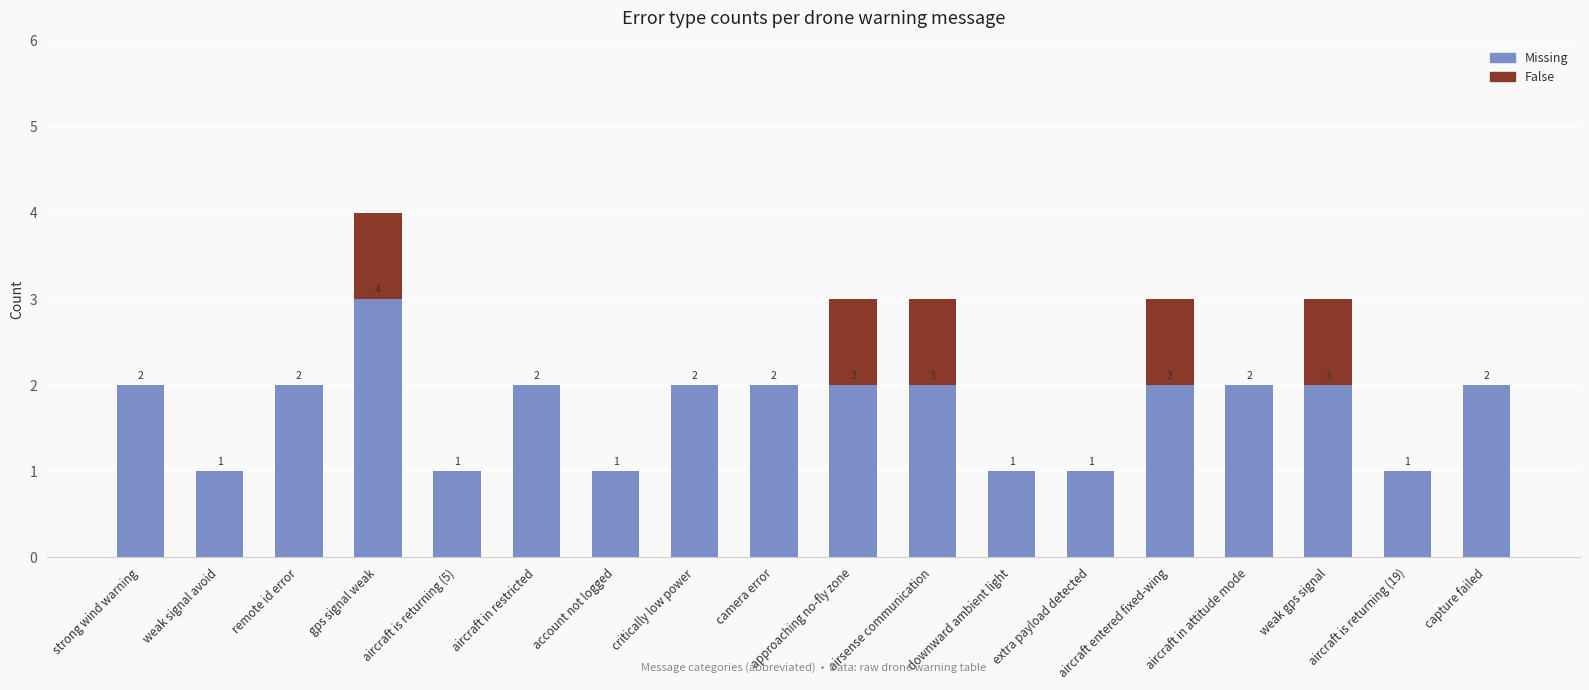

Are the bars grouped side by side (vs. stacked)?

No